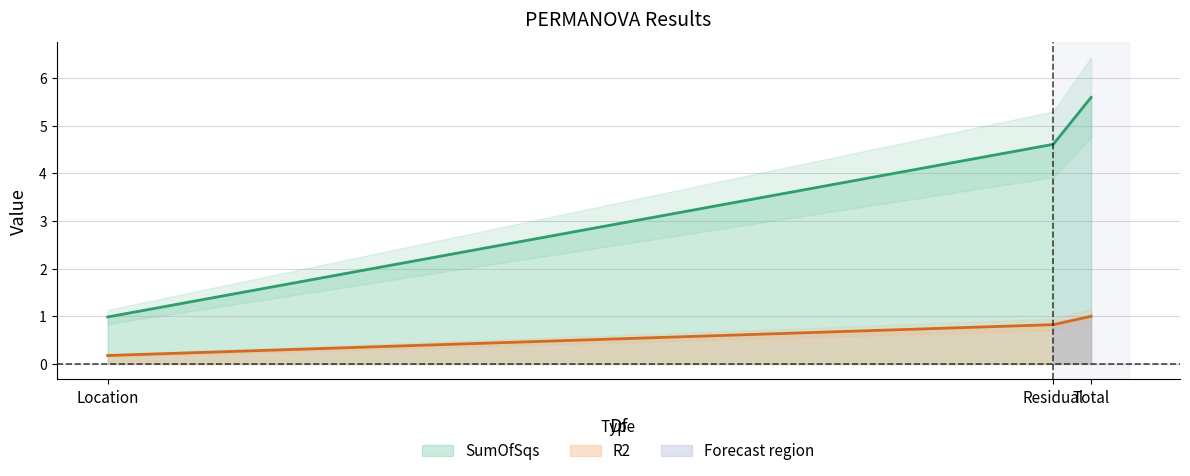

Which has a higher value, Location or Residual?

Residual